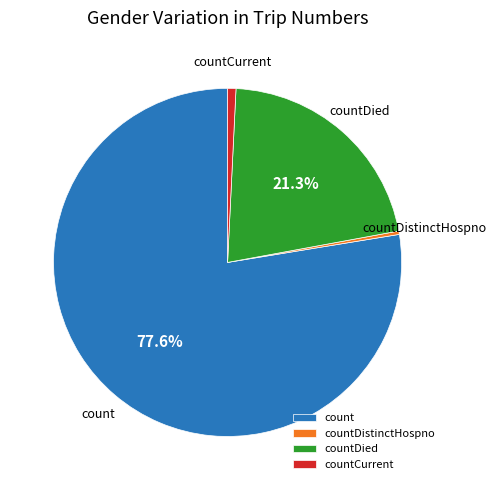

Does count account for over 50% of the chart?

Yes